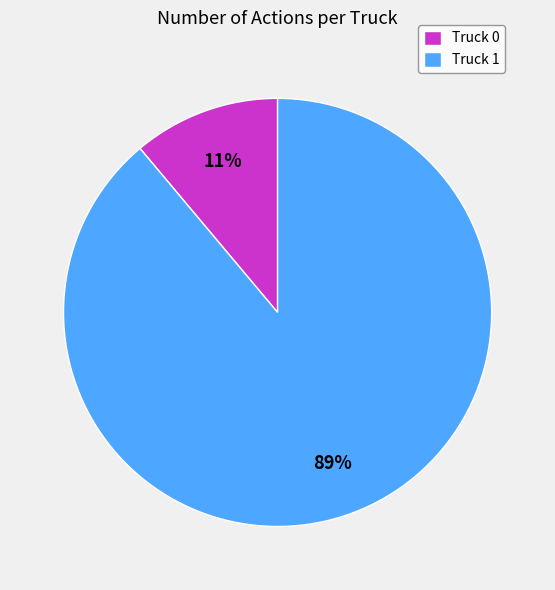

Is the sum of Truck 1 and Truck 0 greater than half?

Yes